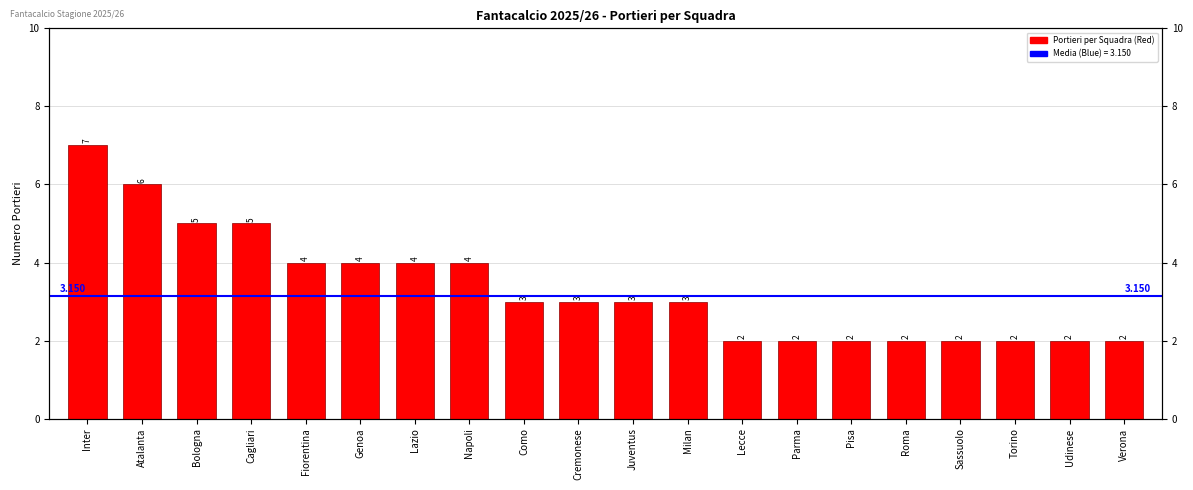

List the labels in order of value, largest first.

Inter, Atalanta, Bologna, Cagliari, Fiorentina, Genoa, Lazio, Napoli, Como, Cremonese, Juventus, Milan, Lecce, Parma, Pisa, Roma, Sassuolo, Torino, Udinese, Verona